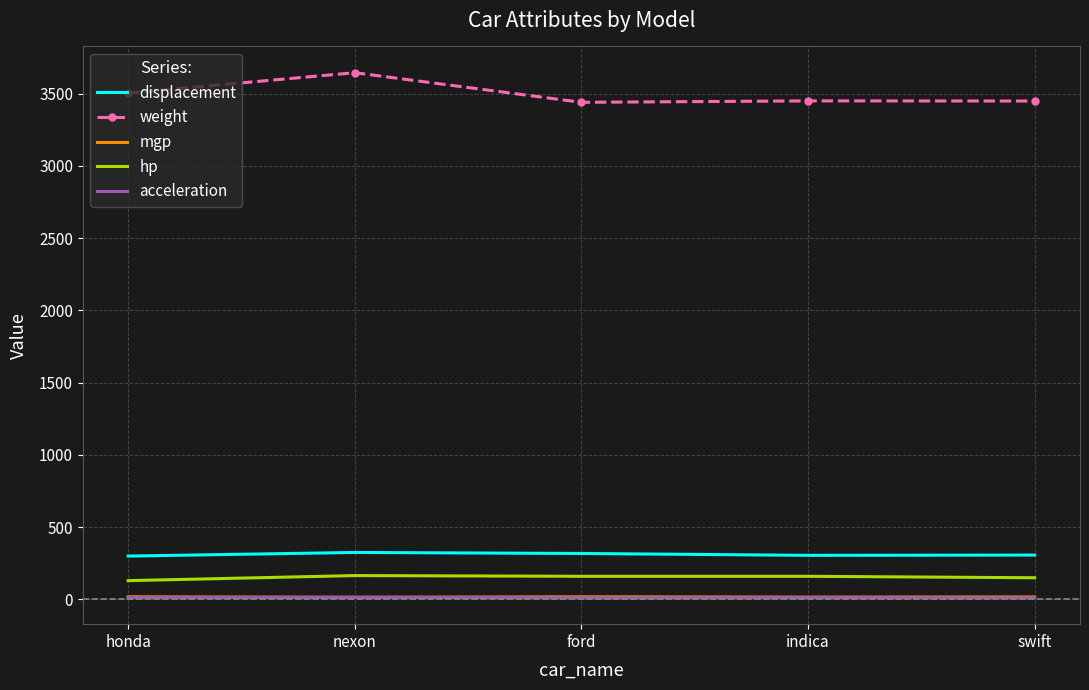

What is the difference between the highest and lowest values at ford?

3429.0